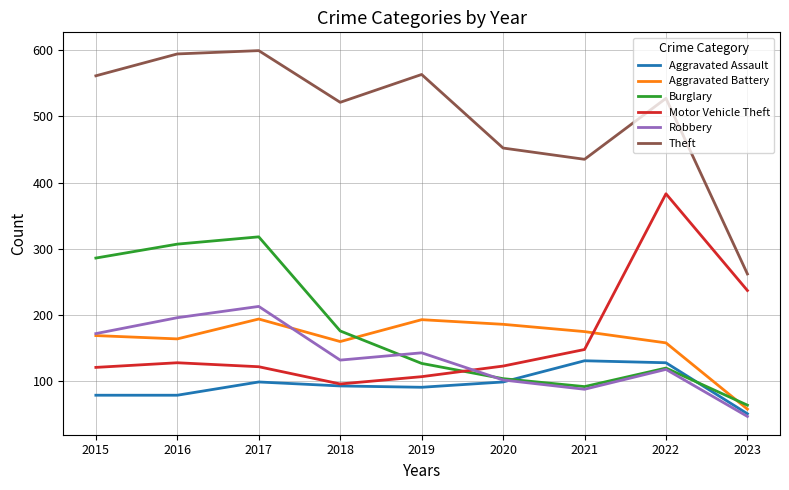

At which category is the sum across all series the highest?

2017